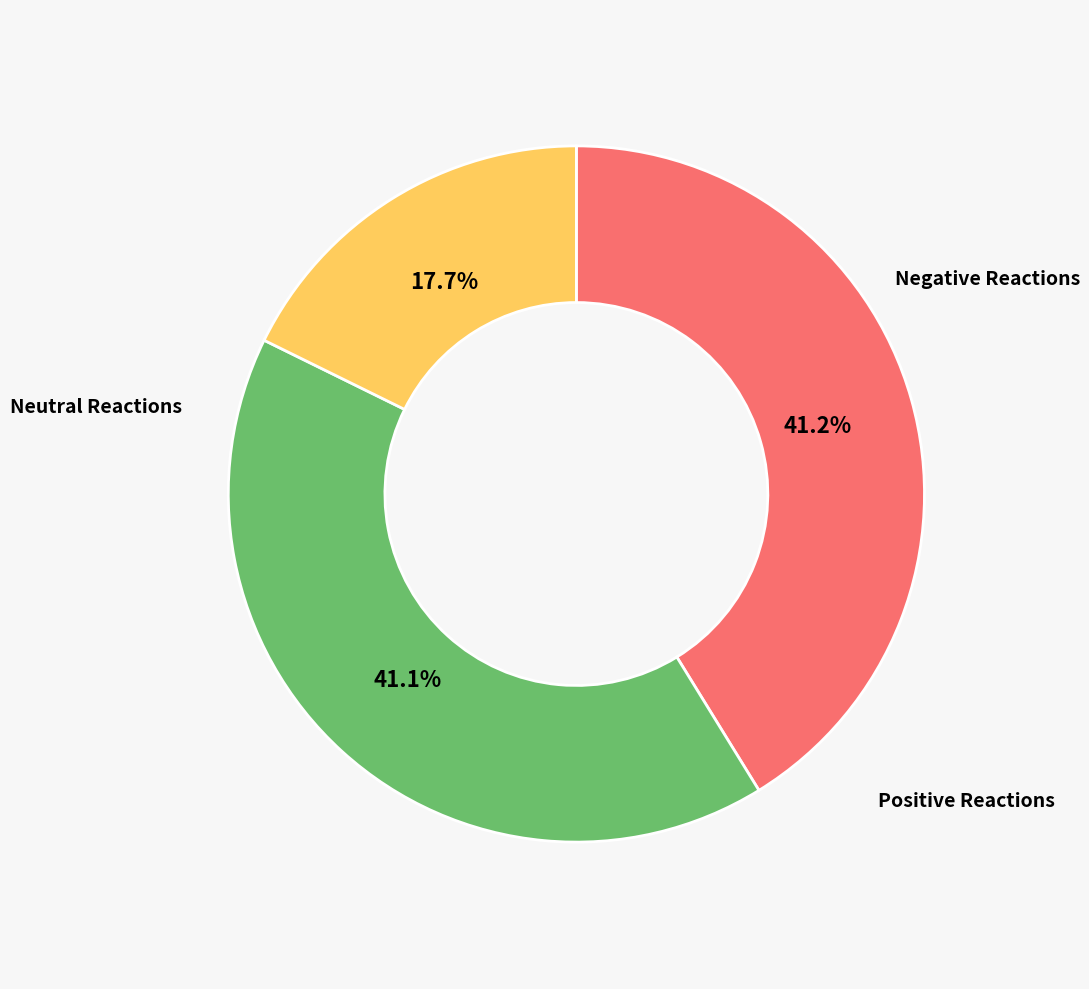

Does any single category account for the majority?

No